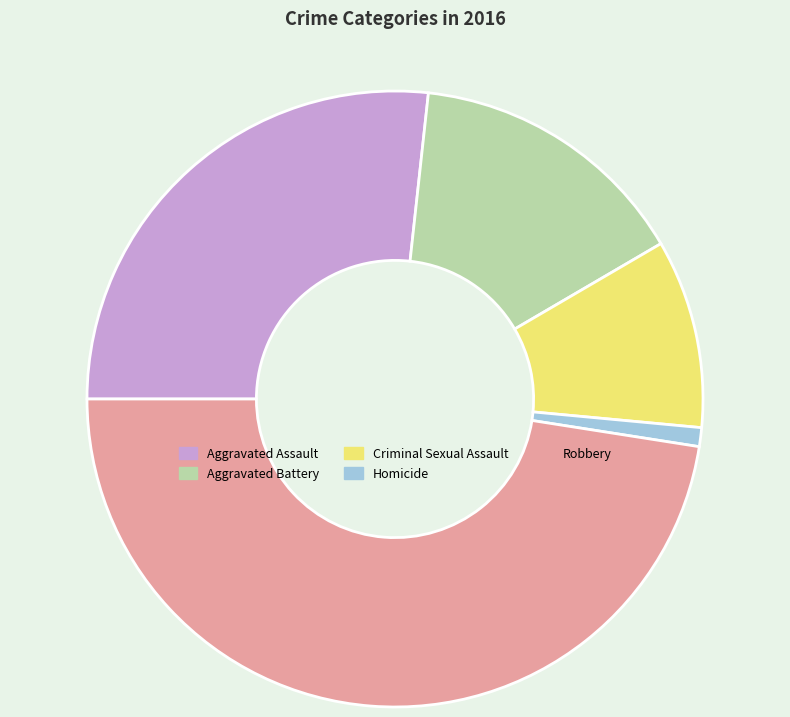

Count the number of slices in the pie.

5